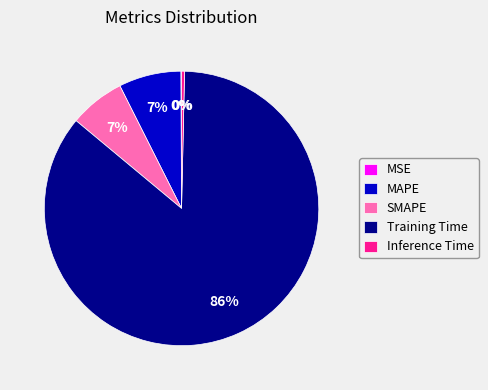

What is the largest slice in the pie chart?

Training Time